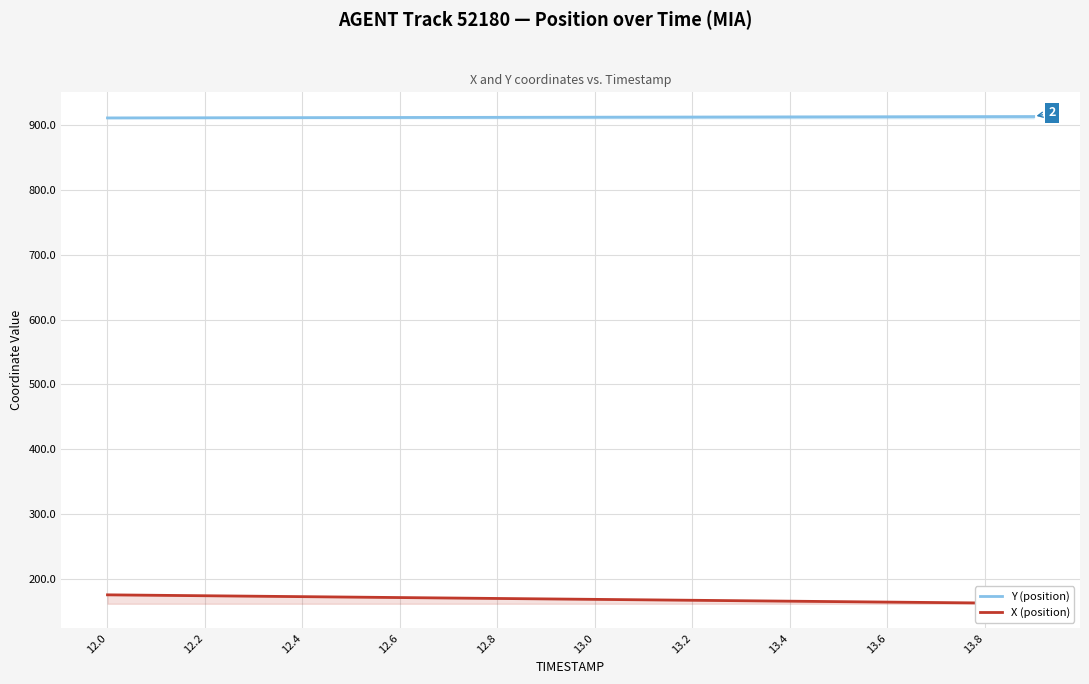

What is the maximum value for Y (position)?

913.2